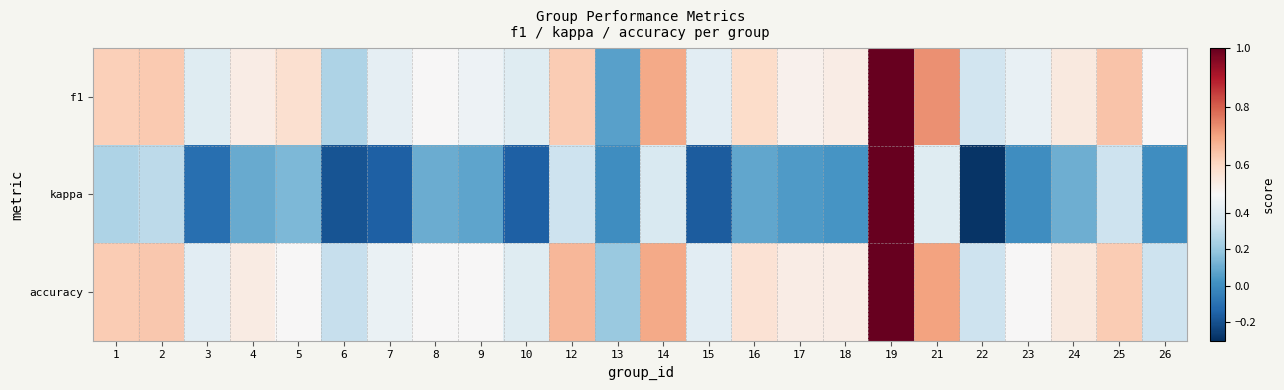

Reading right to left, extract all data points from this chart.

f1: 26=0.5	25=0.6	24=0.6	23=0.4	22=0.3	21=0.7	19=1.0	18=0.5	17=0.5	16=0.6	15=0.4	14=0.7	13=0.1	12=0.6	10=0.4	9=0.5	8=0.5	7=0.4	6=0.3	5=0.6	4=0.5	3=0.4	2=0.6	1=0.6
kappa: 26=0.0	25=0.3	24=0.1	23=0.0	22=-0.3	21=0.4	19=1.0	18=0.0	17=0.0	16=0.1	15=-0.2	14=0.4	13=0.0	12=0.3	10=-0.2	9=0.1	8=0.1	7=-0.2	6=-0.2	5=0.1	4=0.1	3=-0.1	2=0.3	1=0.2
accuracy: 26=0.3	25=0.6	24=0.5	23=0.5	22=0.3	21=0.7	19=1.0	18=0.5	17=0.5	16=0.6	15=0.4	14=0.7	13=0.2	12=0.7	10=0.4	9=0.5	8=0.5	7=0.4	6=0.3	5=0.5	4=0.5	3=0.4	2=0.6	1=0.6